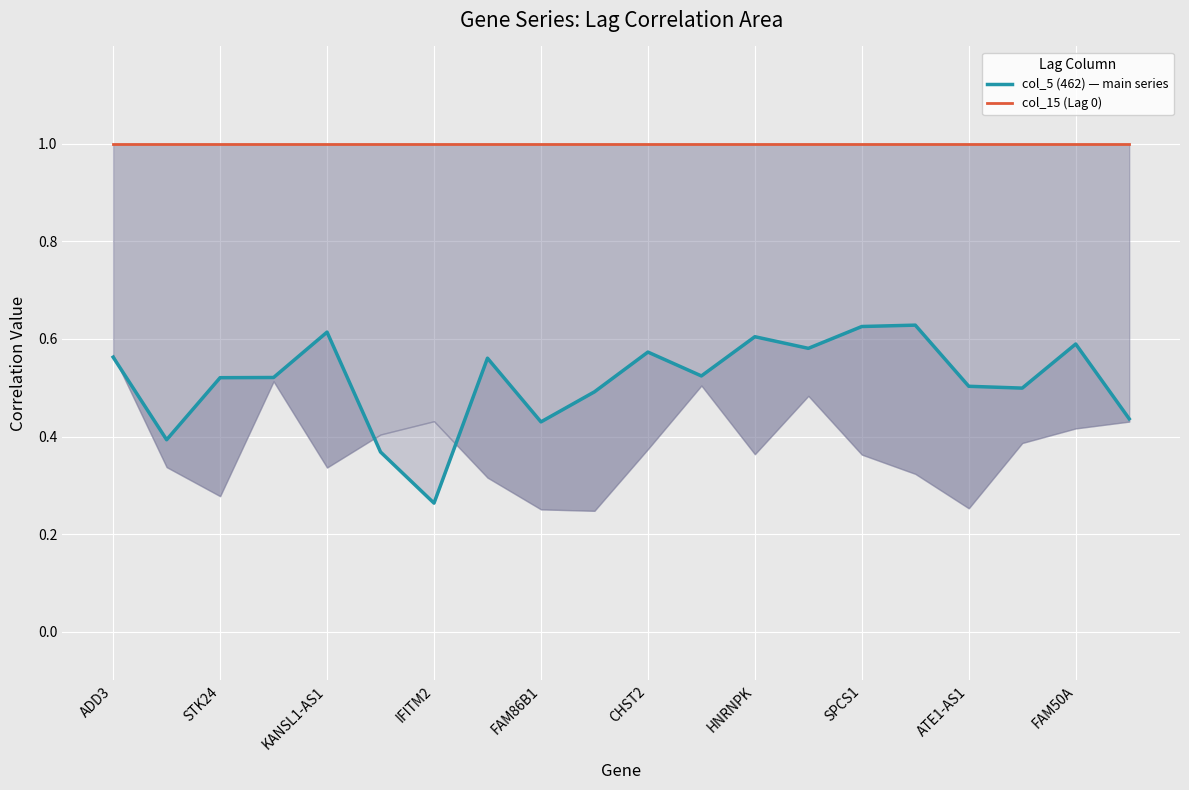

True or false: col_15 (Lag 0) and col_5 (462) — main series intersect in this chart.

False